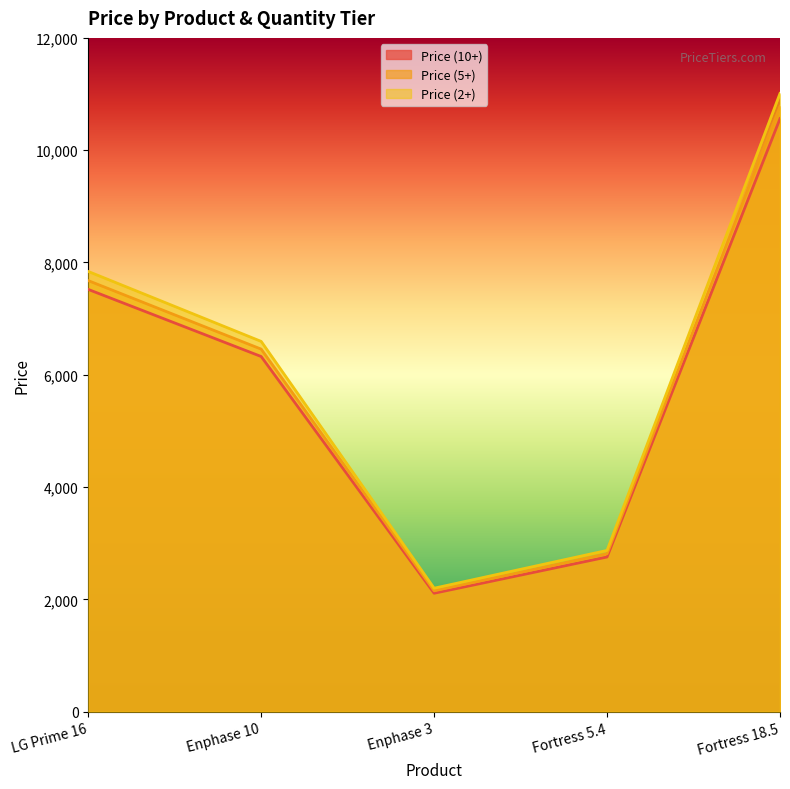

Read the Price (5+) value at Fortress 18.5.

10781.2